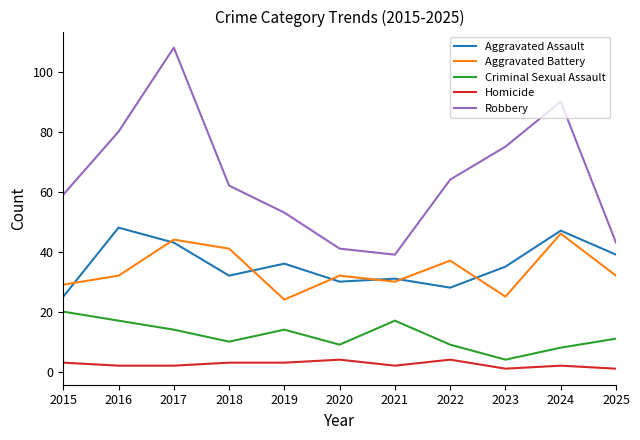

At which category does the chart reach its peak across all series?

2017